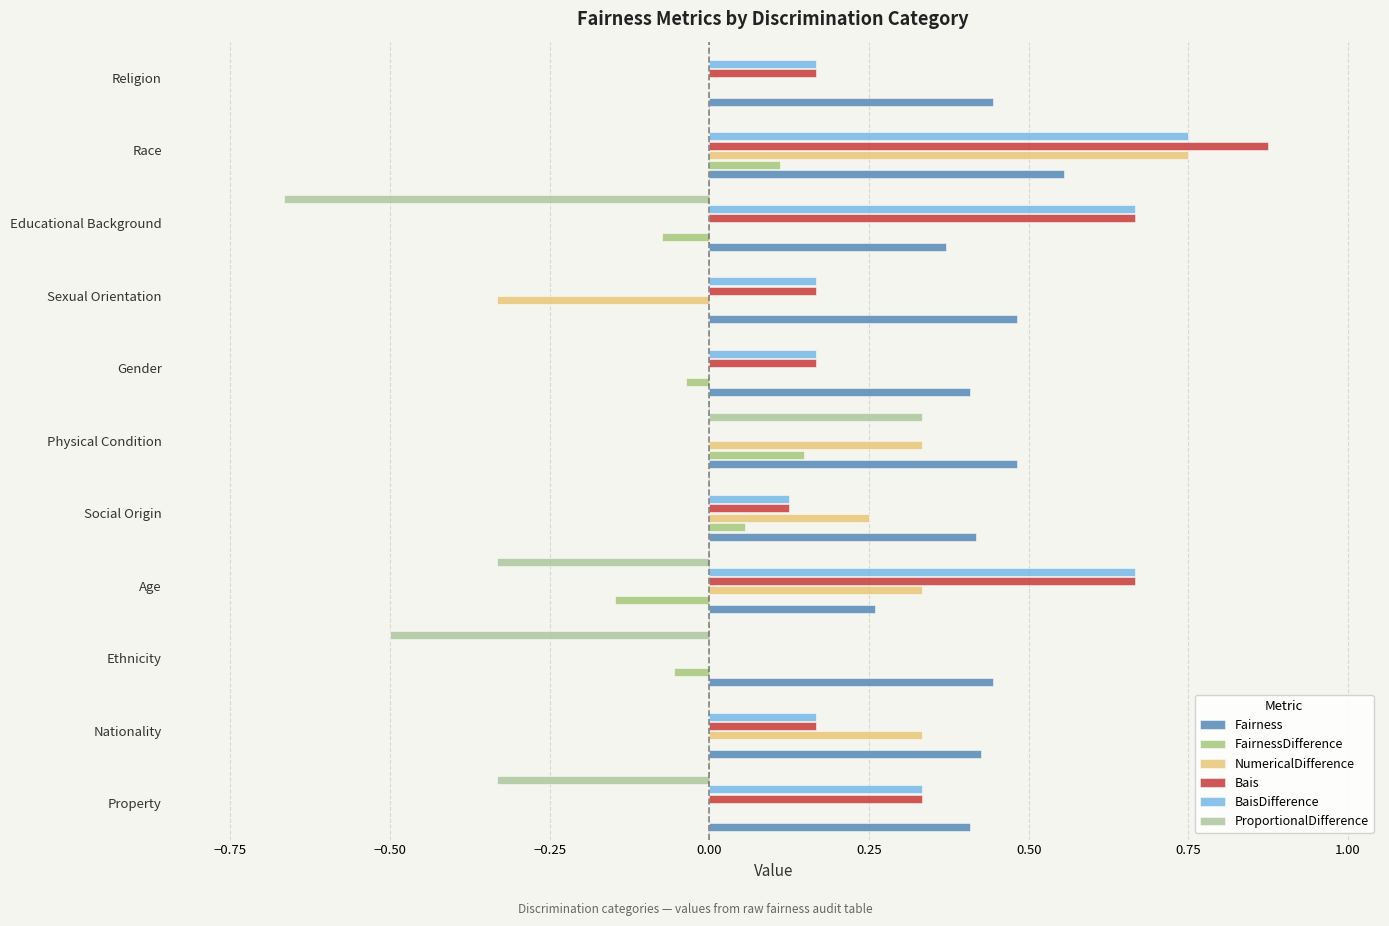

What is the value of the Bais bar at the 8th from the left?

0.2